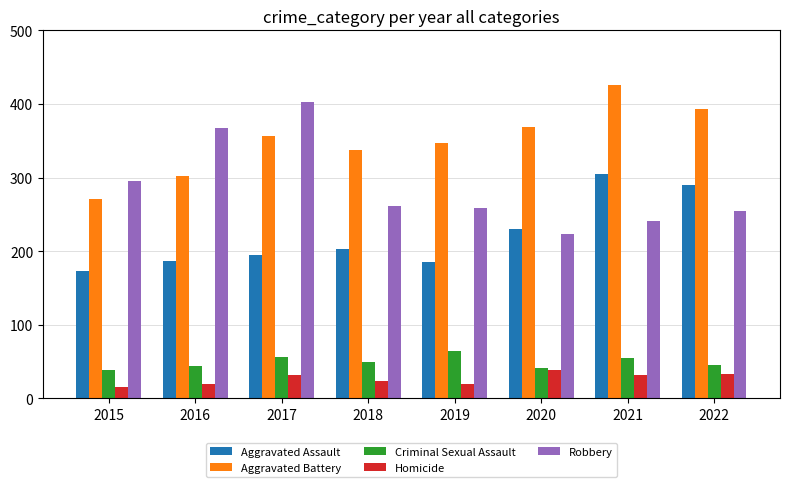

List the series in order of their peak value, highest first.

Aggravated Battery, Robbery, Aggravated Assault, Criminal Sexual Assault, Homicide